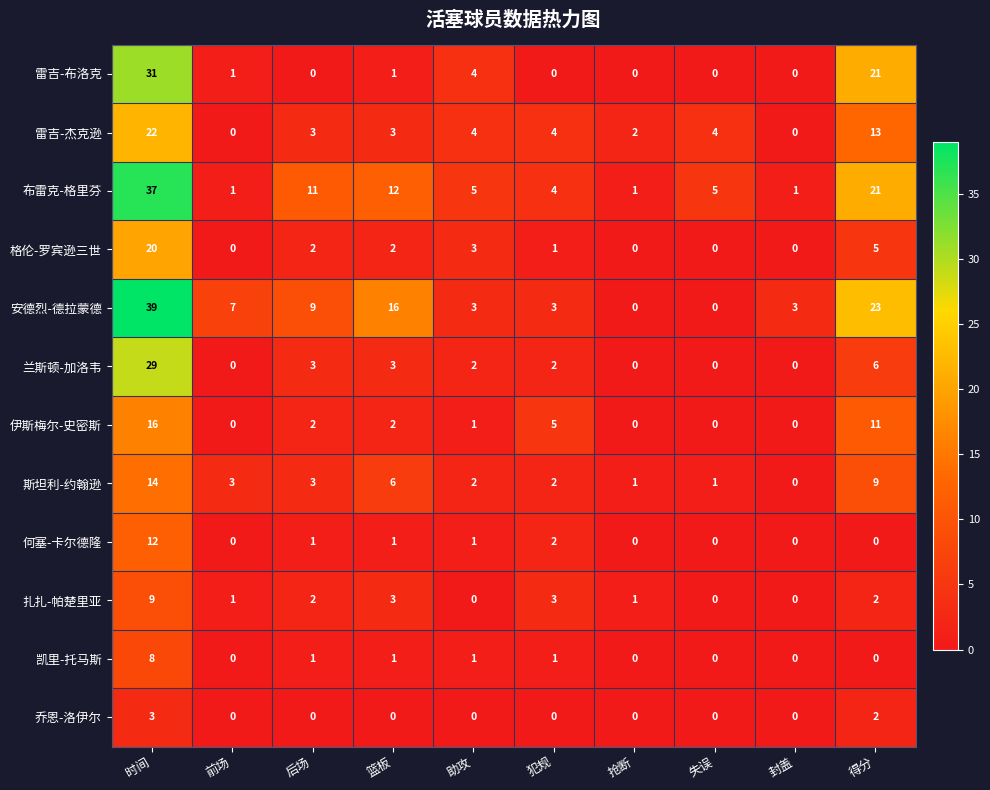

What is the difference between the 凯里-托马斯 values at 得分 and 时间?

8